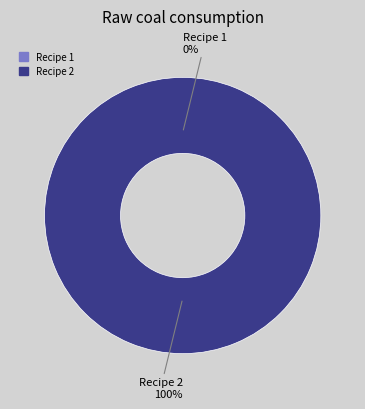

Which category has the biggest portion of the pie?

Recipe 2